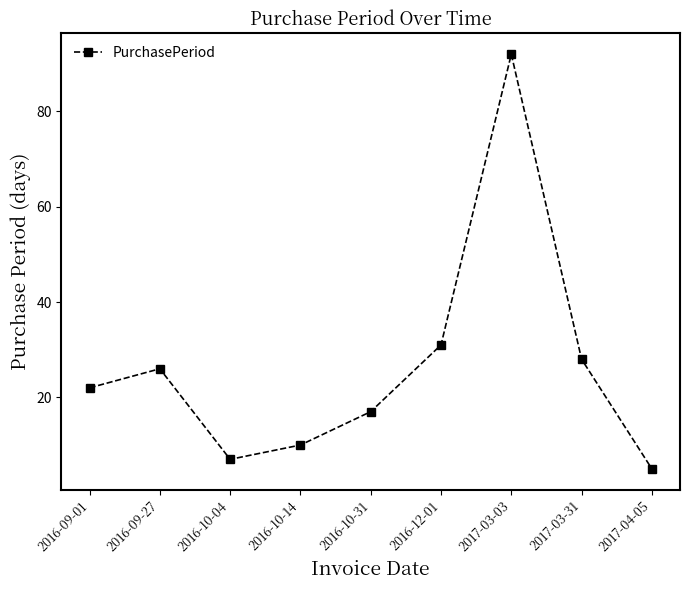

What is the maximum value shown in the chart?

92